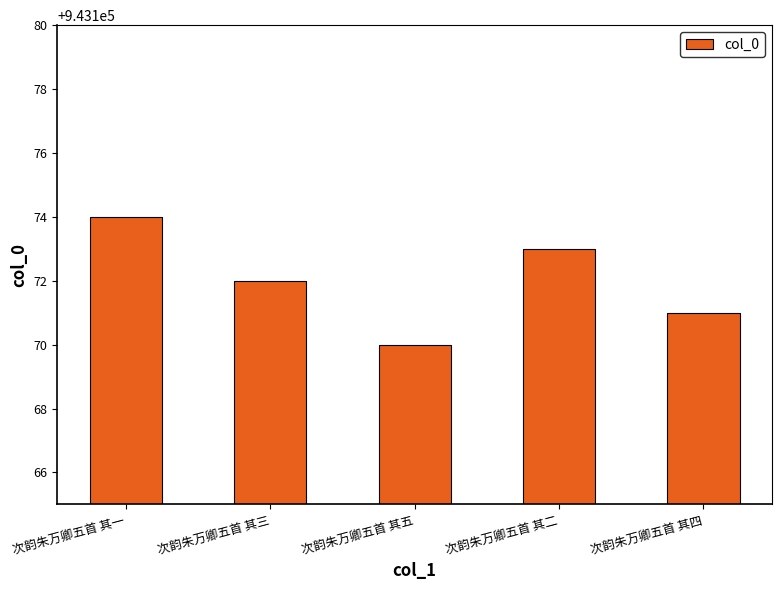

At which category does the chart reach its peak across all series?

次韵朱万卿五首 其一